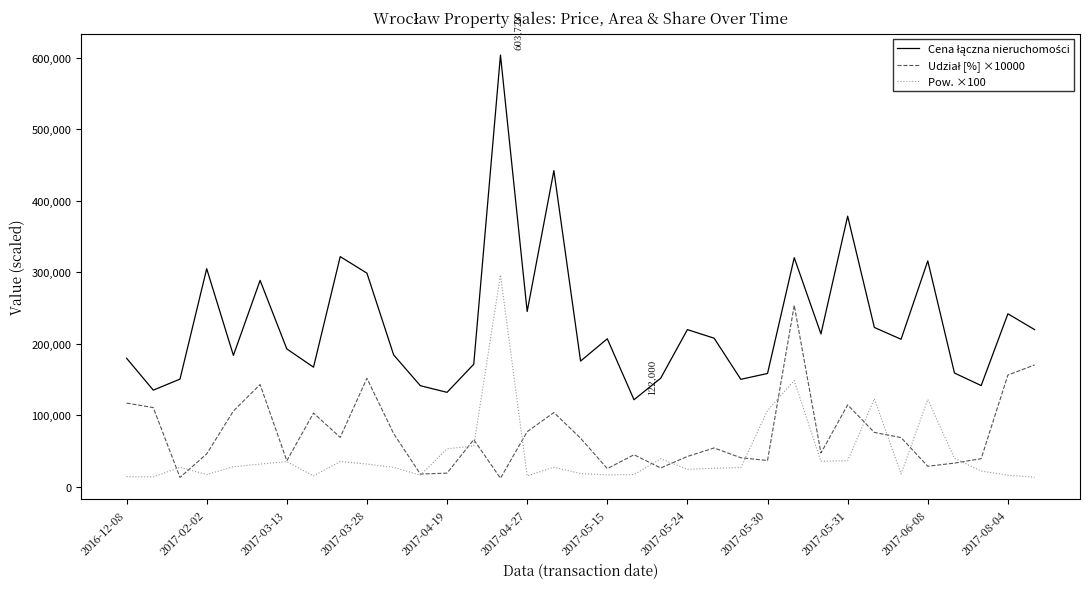

How many categories are shown in the chart?

35